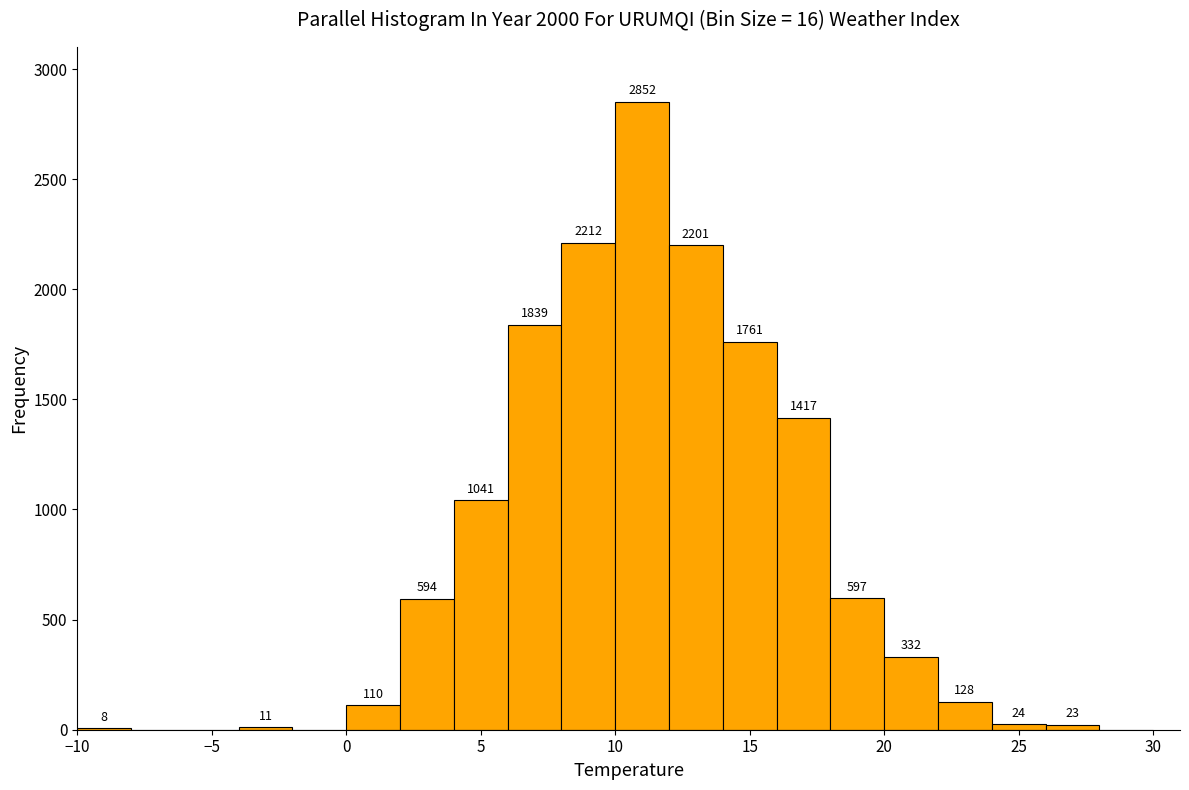

Which range on the x-axis has the tallest bar?

10 to 12